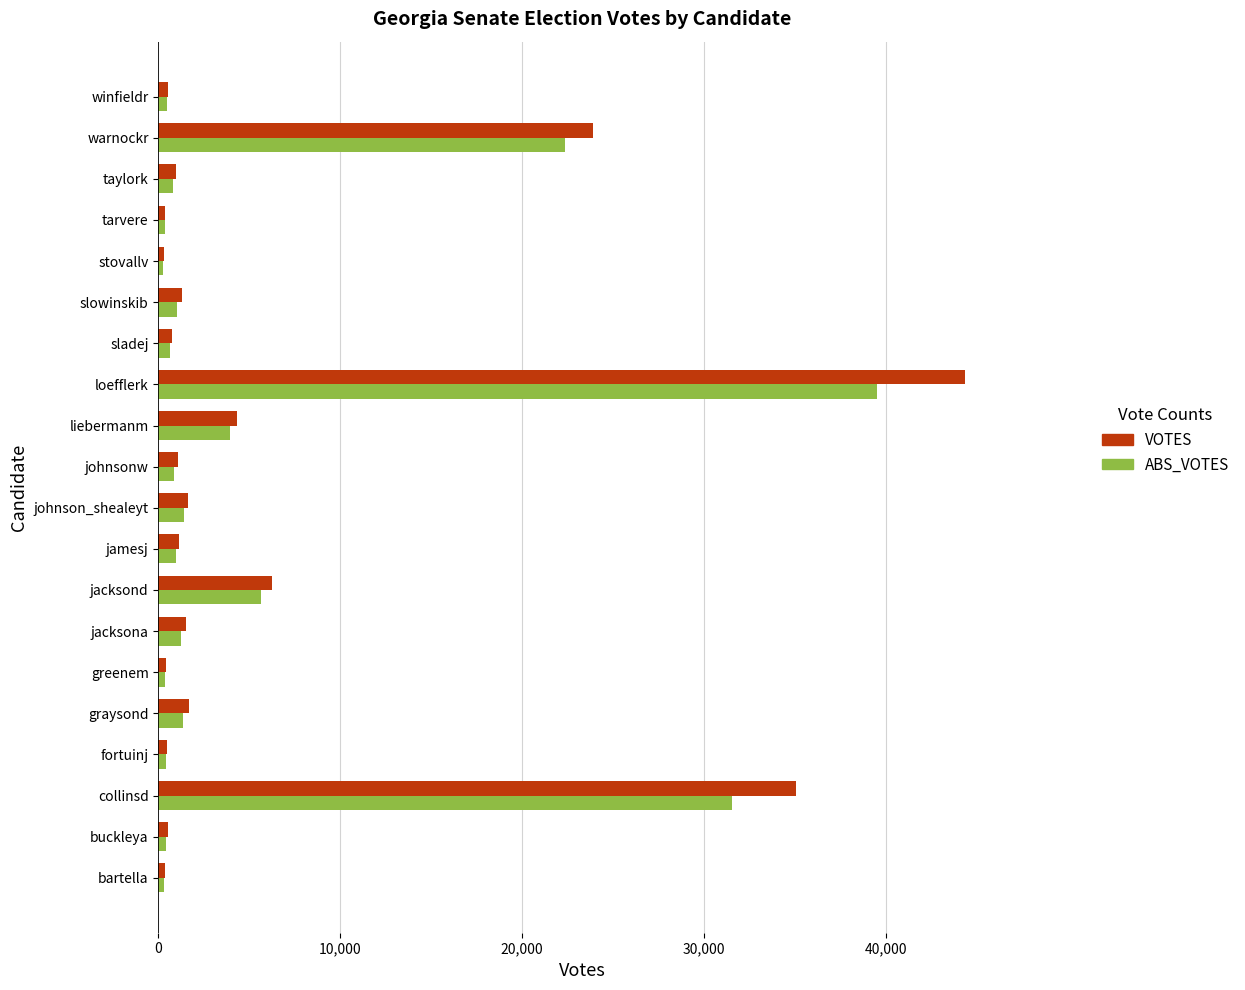

At which category is the sum across all series the highest?

loefflerk